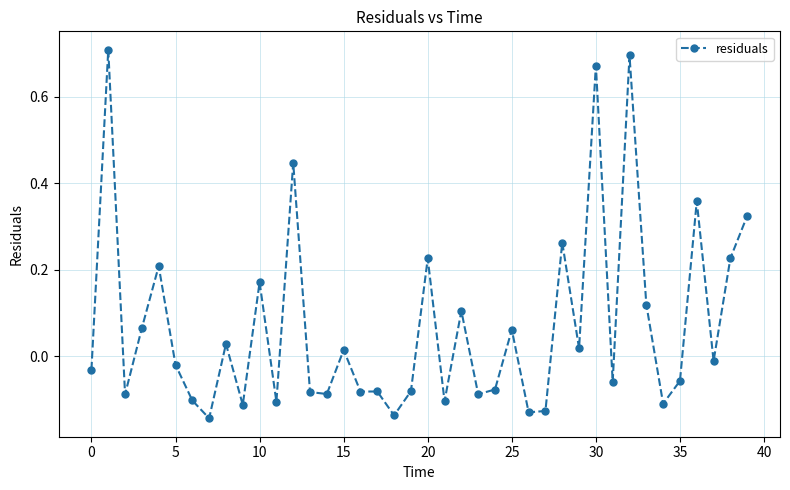

What is the difference between the maximum and minimum values?

0.9